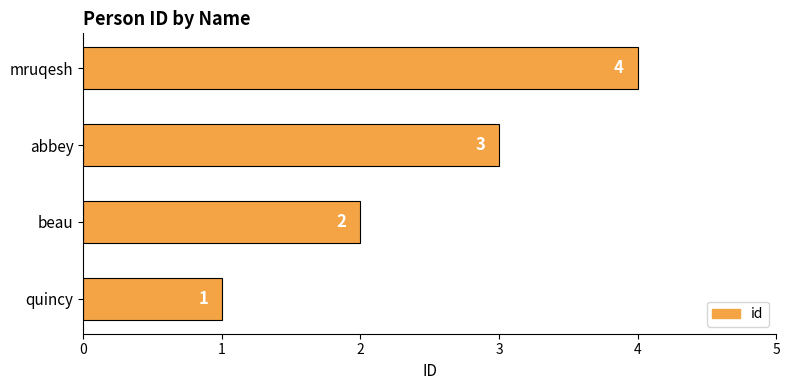

At which label is the value closest to 2?

beau